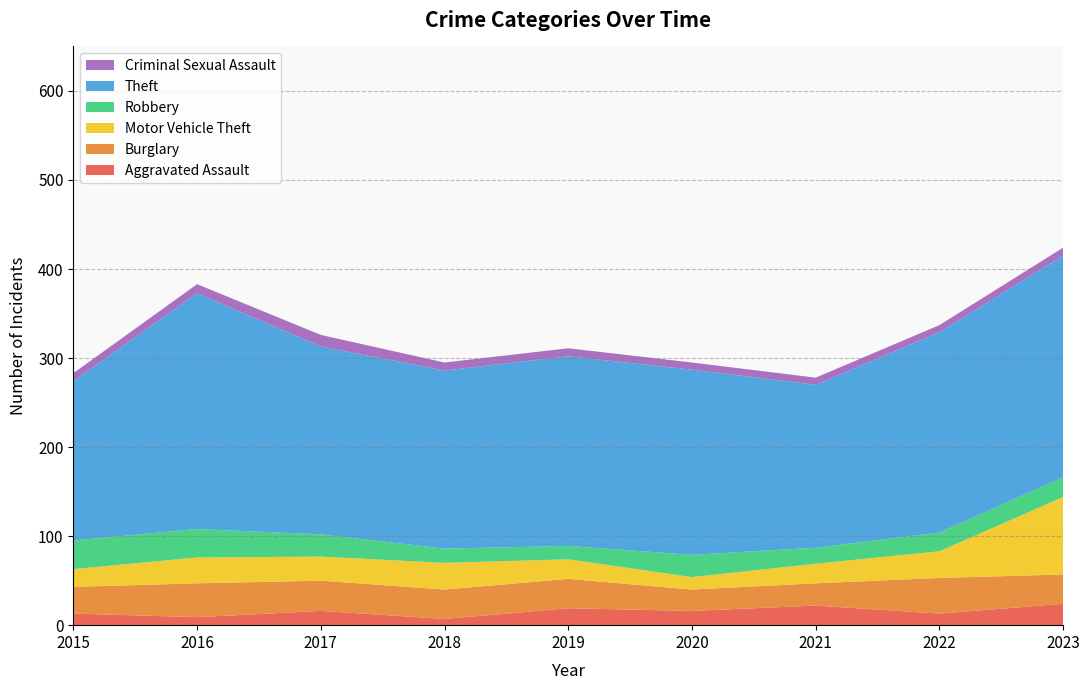

Reading left to right, what are all the values shown in this chart?

Aggravated Assault: 13	9	16	7	19	16	22	13	24
Burglary: 30	38	34	33	33	24	25	40	33
Motor Vehicle Theft: 20	29	27	30	22	14	22	30	87
Robbery: 32	32	25	16	15	25	18	21	22
Theft: 179	265	211	200	213	208	183	225	249
Criminal Sexual Assault: 9	10	13	9	9	8	8	8	9